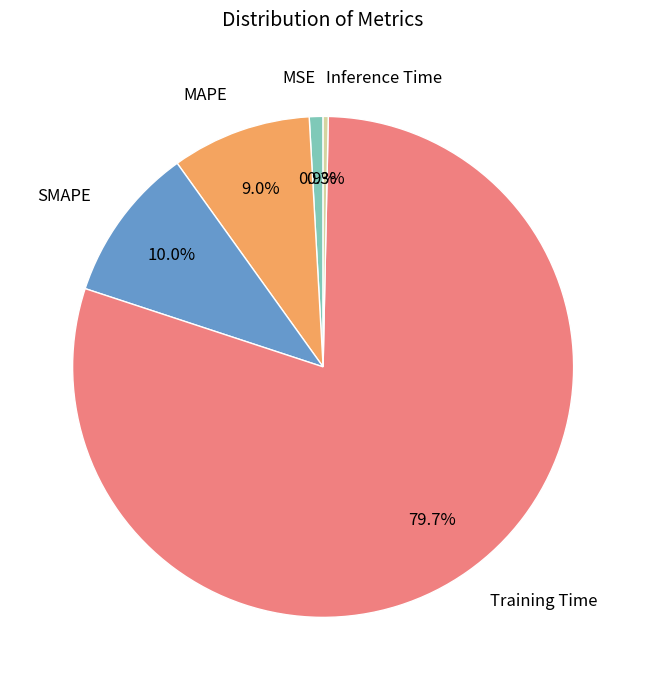

To the nearest percent, what percentage of the pie is SMAPE?

10%